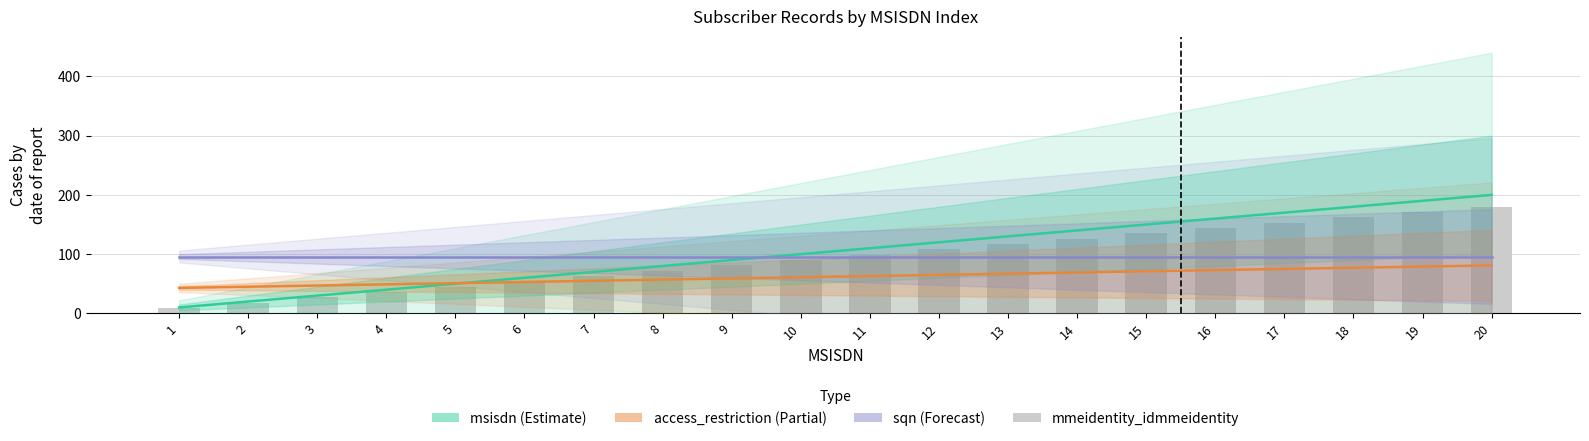

How many groups of bars are there?

20